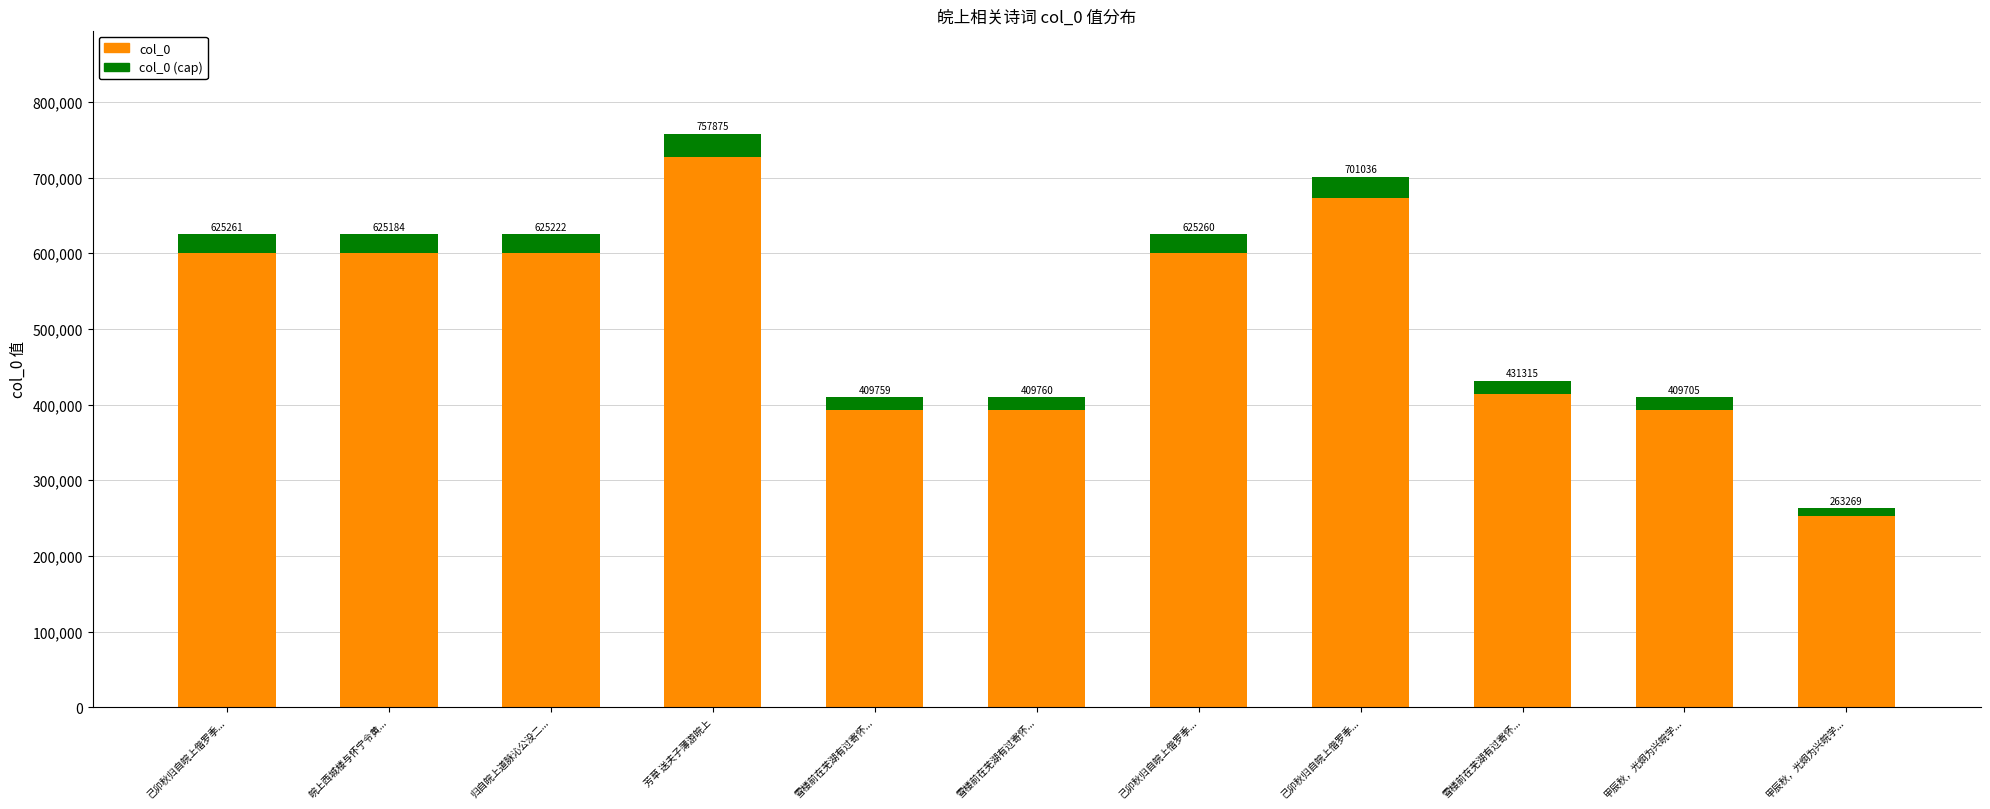

True or false: col_0 has a value of 169760 at 甲辰秋，光炯为兴皖学....

False